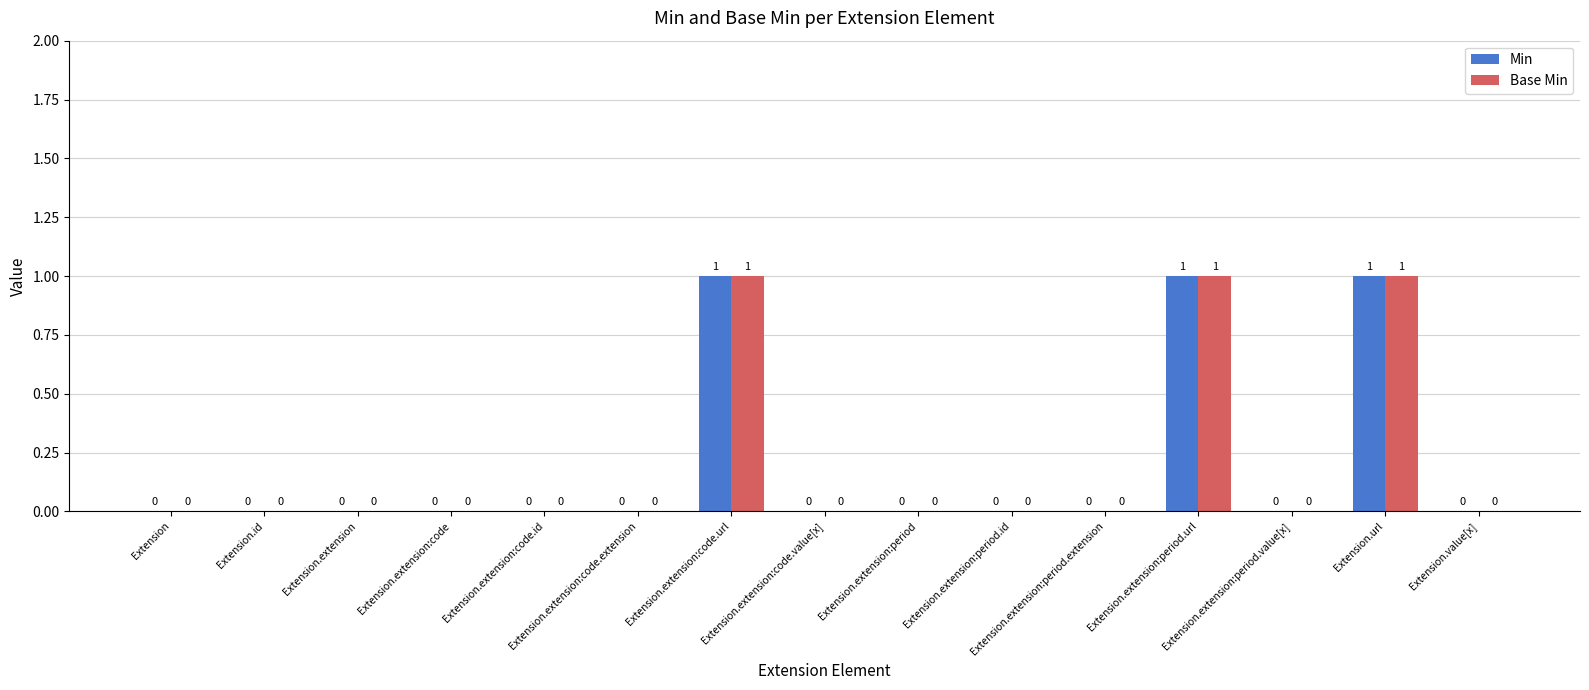

The value of Base Min at Extension.id is 0. True or false?

True